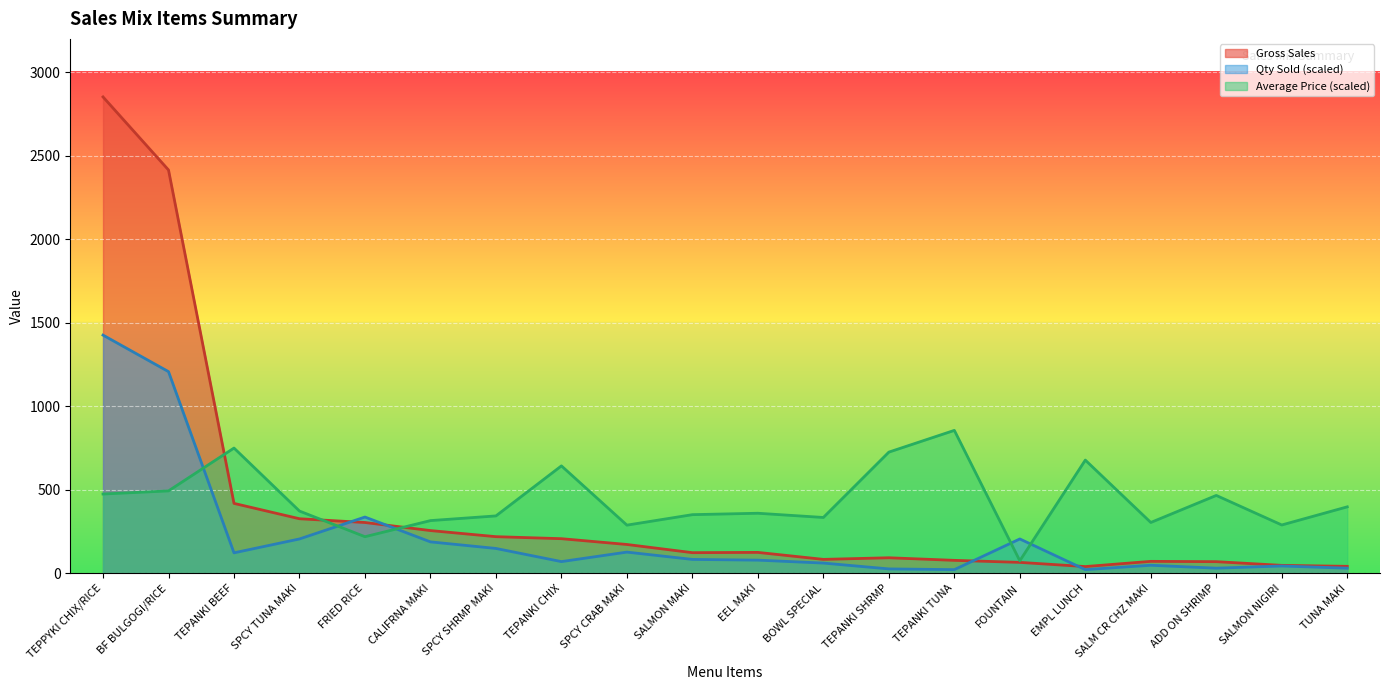

Which category has the highest value across all series?

TEPPYKI CHIX/RICE